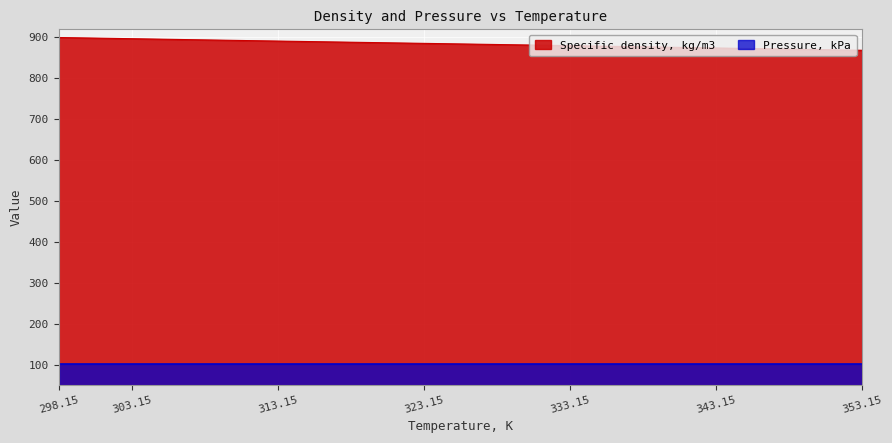

What is the ratio of the value at 313.15 to the value at 323.15?

1.0